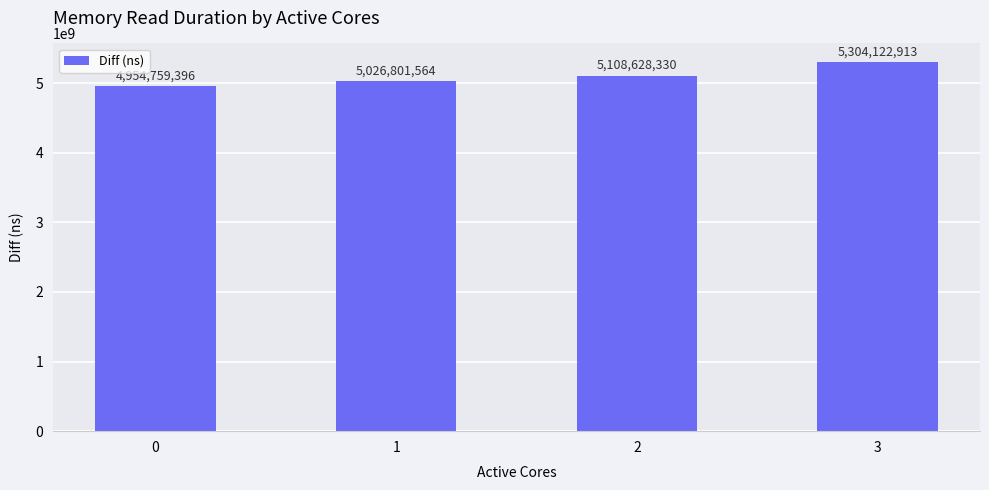

What is the difference between the second highest and second lowest values?

81826766